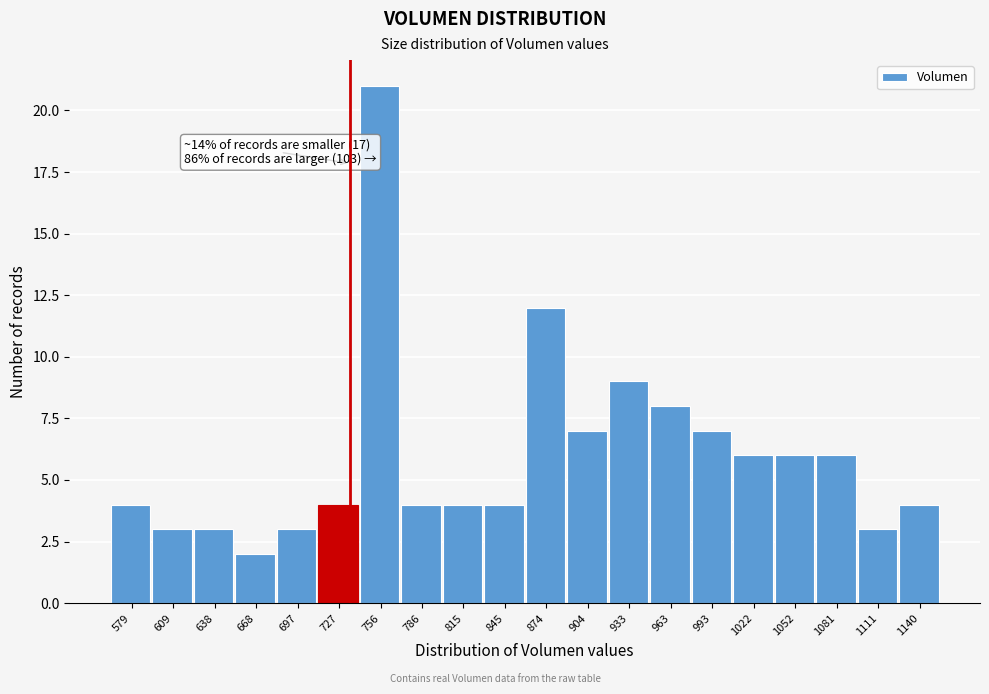

Reading left to right, what are all the values shown in this chart?

4	3	3	2	3	4	21	4	4	4	12	7	9	8	7	6	6	6	3	4